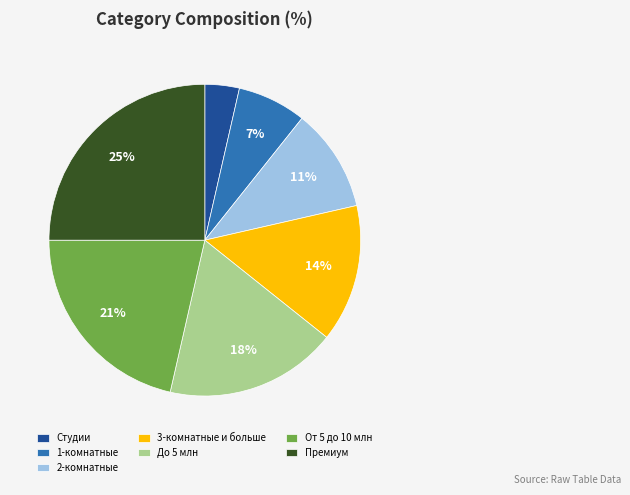

To the nearest percent, what is the combined percentage of До 5 млн and От 5 до 10 млн?

39%